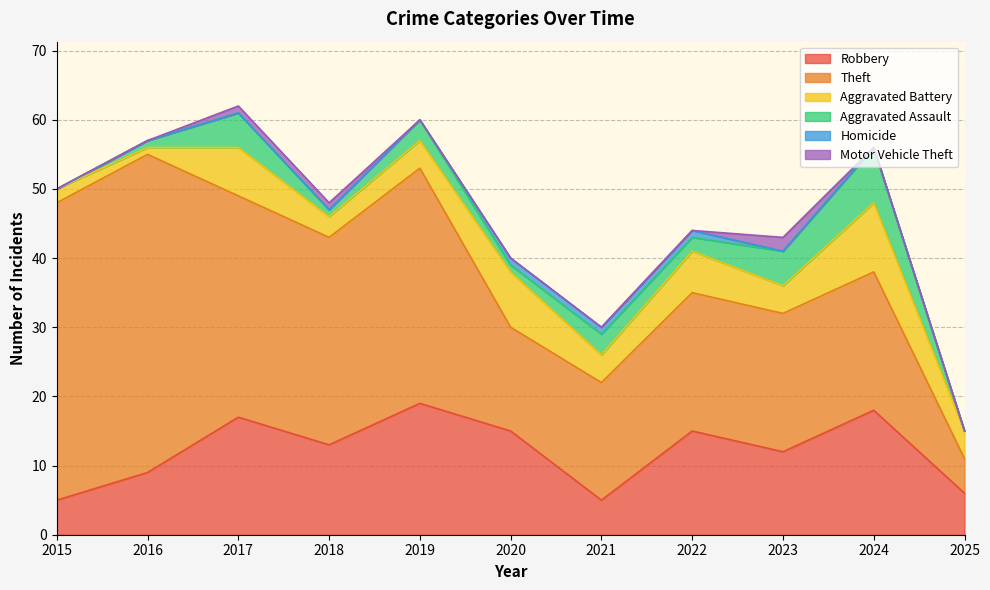

Reading right to left, what are all the values shown in this chart?

Robbery: 6	18	12	15	5	15	19	13	17	9	5
Theft: 5	20	20	20	17	15	34	30	32	46	43
Aggravated Battery: 4	10	4	6	4	8	4	3	7	1	2
Aggravated Assault: 0	8	5	2	3	1	3	1	5	1	0
Homicide: 0	0	0	1	1	1	0	0	0	0	0
Motor Vehicle Theft: 0	0	2	0	0	0	0	1	1	0	0